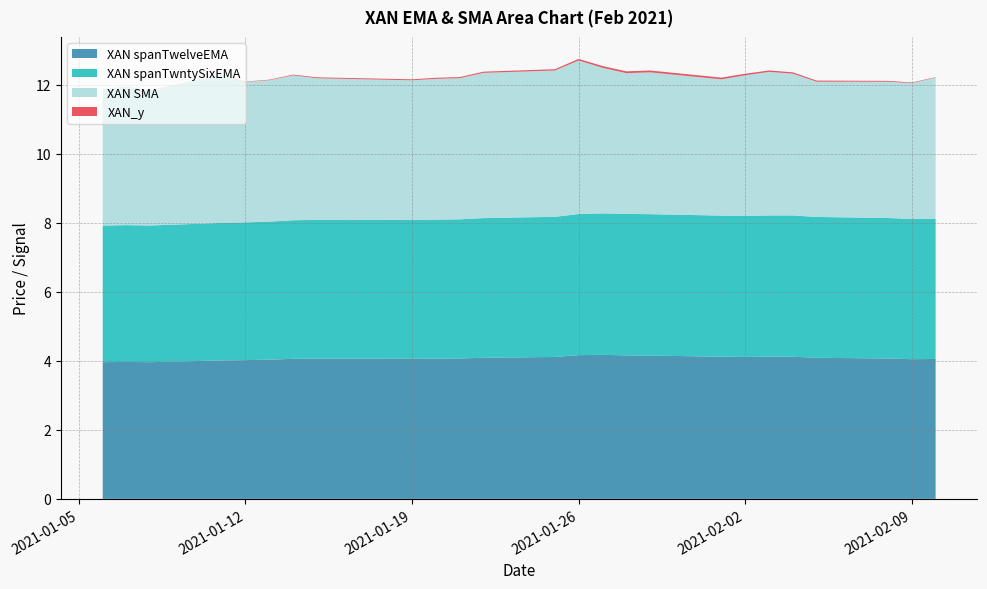

Reading left to right, what are all the values shown in this chart?

XAN spanTwelveEMA: 4.0	4.0	4.0	4.0	4.0	4.0	4.1	4.1	4.1	4.1	4.1	4.1	4.1	4.2	4.2	4.2	4.2	4.1	4.1	4.1	4.1	4.1	4.1	4.0	4.1
XAN spanTwntySixEMA: 4.0	4.0	4.0	4.0	4.0	4.0	4.0	4.0	4.0	4.0	4.0	4.0	4.1	4.1	4.1	4.1	4.1	4.1	4.1	4.1	4.1	4.1	4.1	4.1	4.1
XAN SMA: 4.0	4.0	3.9	4.3	4.1	4.1	4.2	4.1	4.0	4.1	4.1	4.2	4.2	4.4	4.2	4.1	4.1	3.9	4.1	4.2	4.1	3.9	4.0	3.9	4.1
XAN_y: 0.0	0.0	0.0	0.0	0.0	0.0	0.0	0.0	0.0	0.0	0.0	0.0	0.0	0.0	0.1	0.1	0.1	0.0	0.0	0.0	0.0	0.0	0.0	0.0	0.0